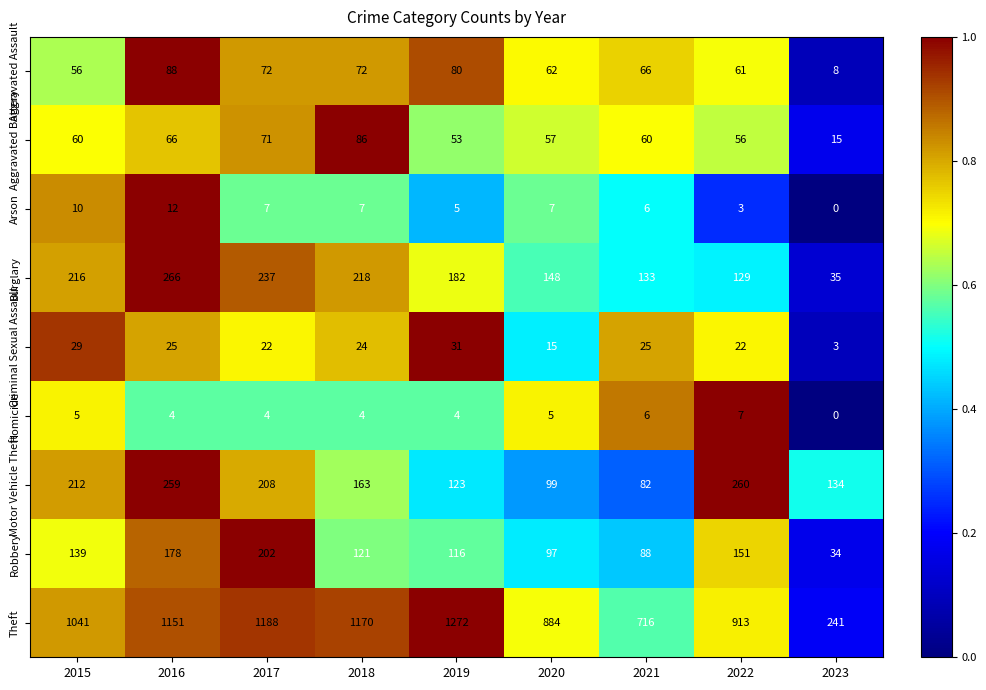

What is the difference between the maximum and second lowest values in the Criminal Sexual Assault series?

16